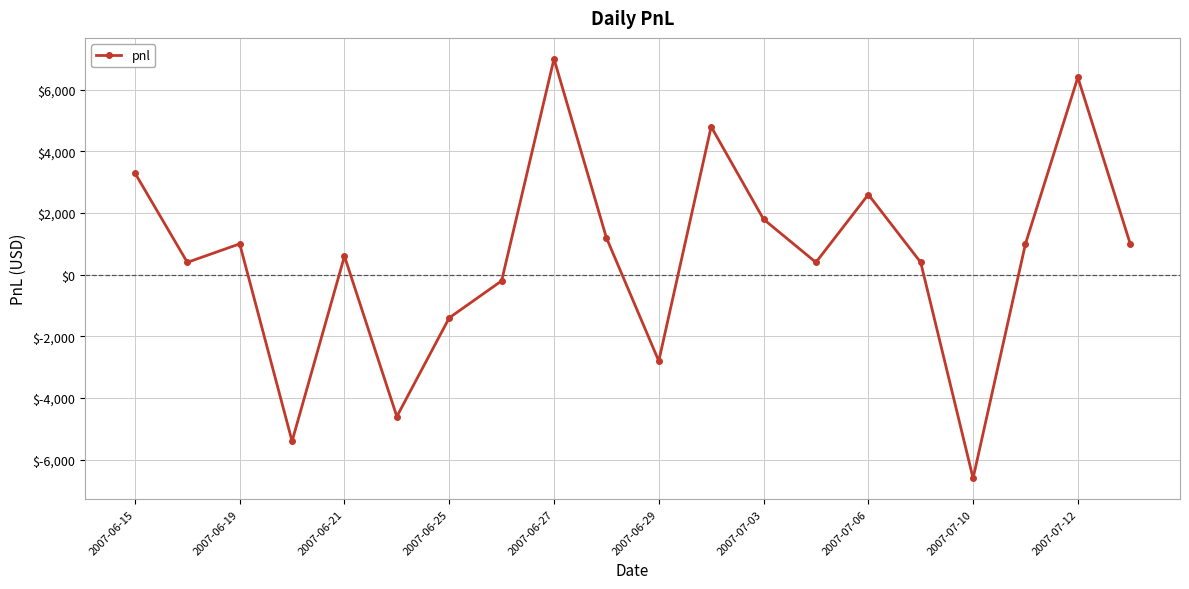

How many points are lower than both their immediate neighbors (excluding endpoints)?

6